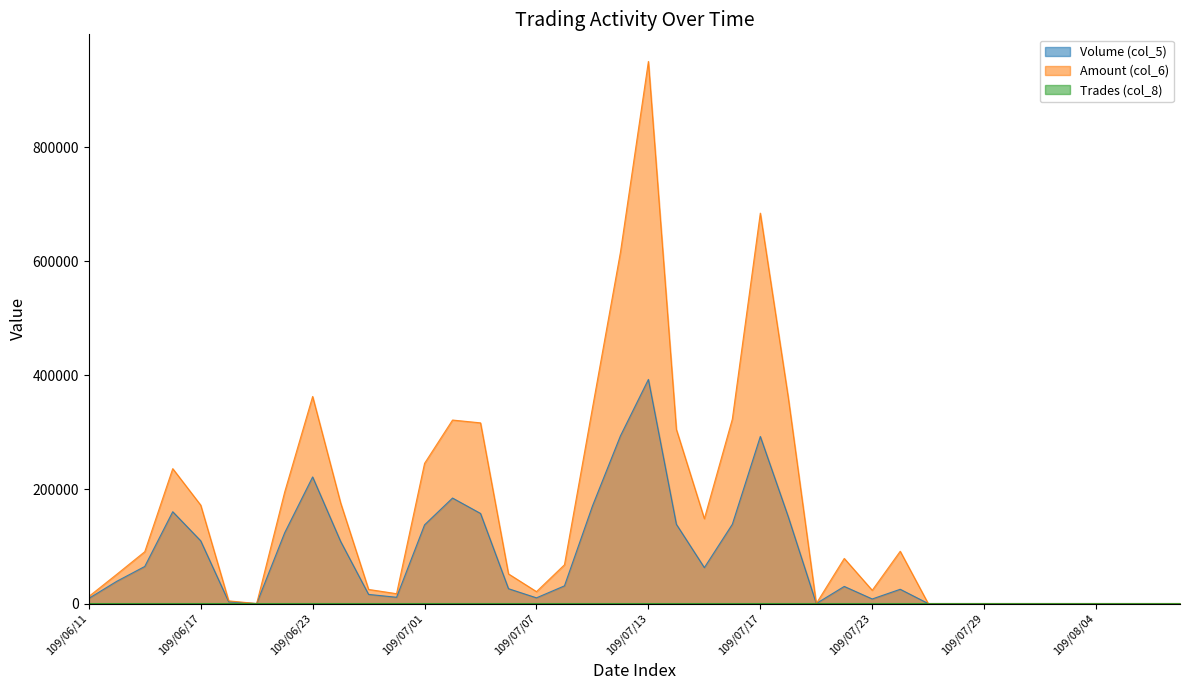

What is the label of the 36th point from the right?

109/06/17